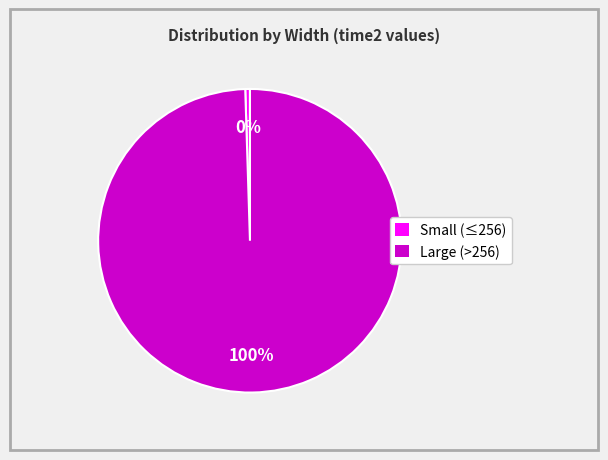

To the nearest percent, what is the average slice percentage?

50%